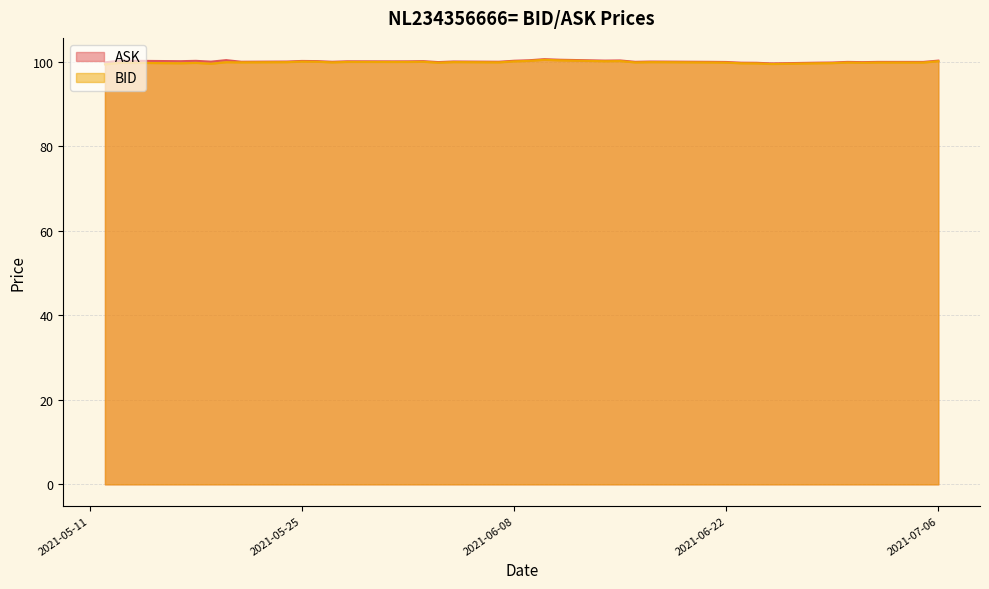

What is the spread (max minus min) of values at 2021-05-18?

0.5